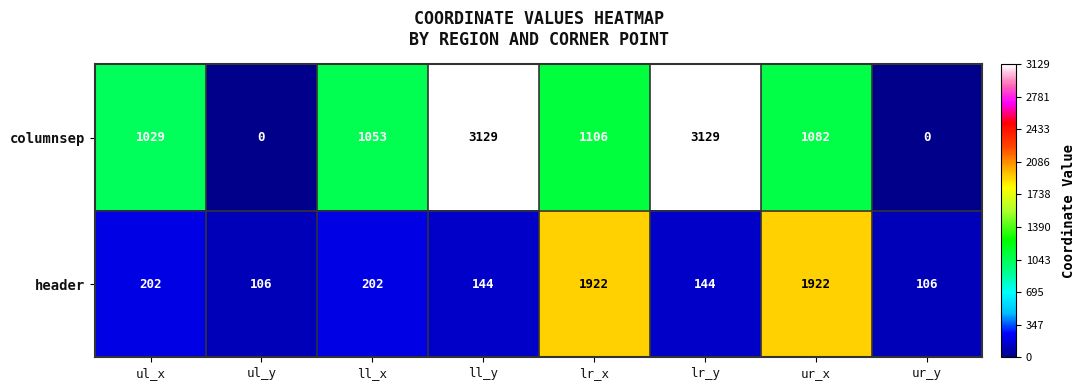

True or false: columnsep has a value of 1059 at ur_y.

False